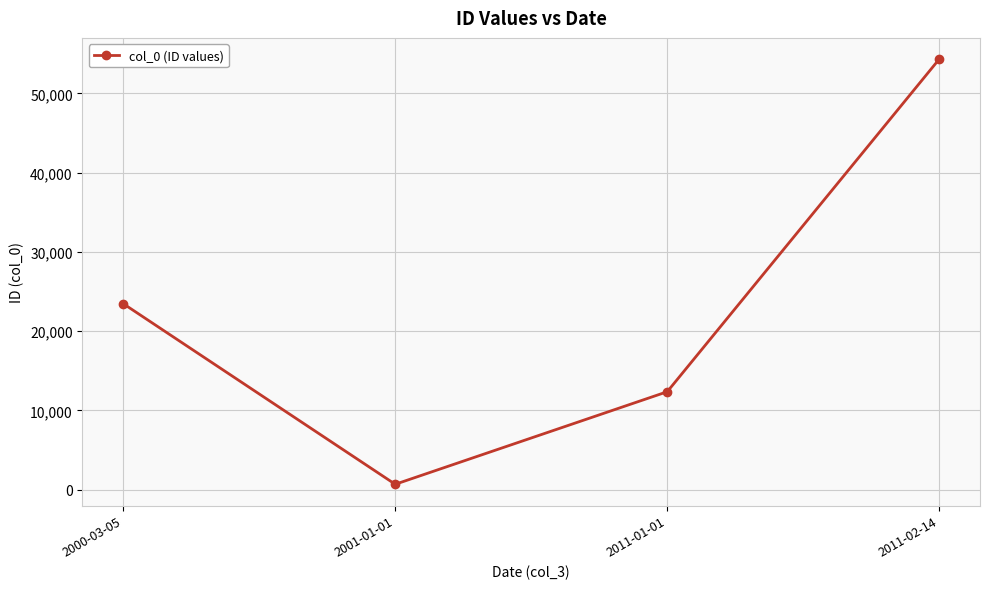

How many lines are shown in the chart?

1